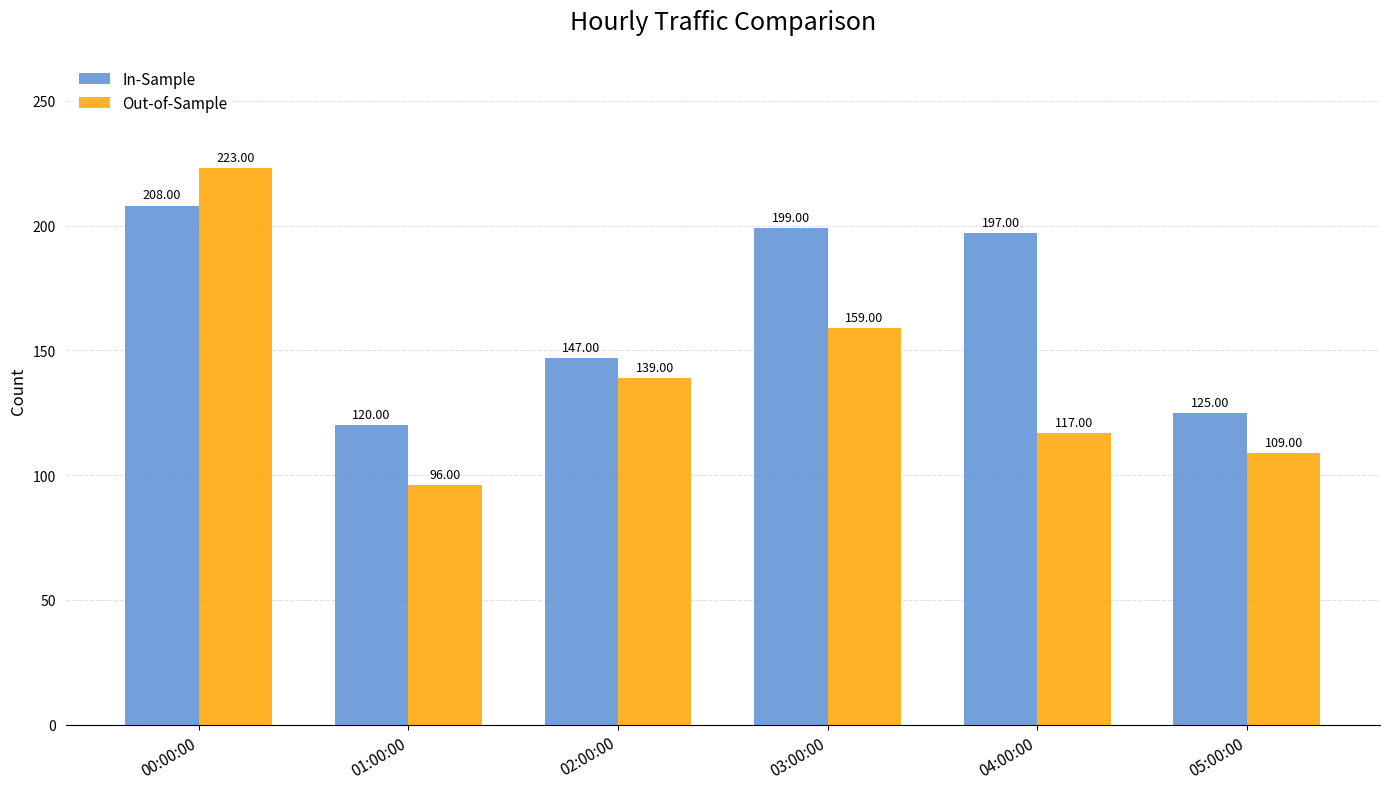

Where does the In-Sample series first go above 197?

00:00:00